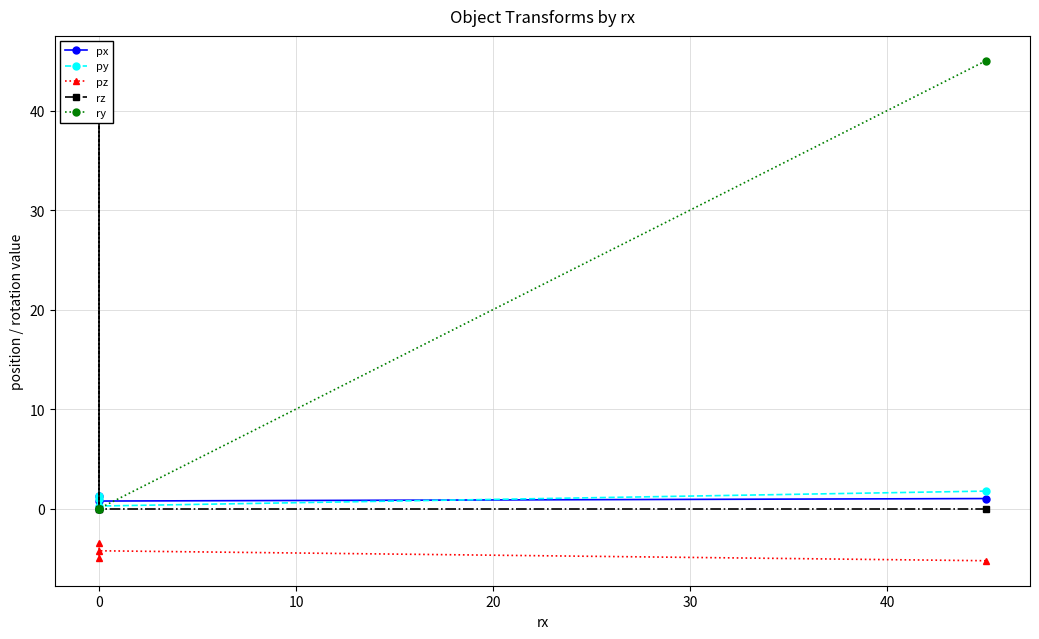

Count the number of categories in the chart.

4